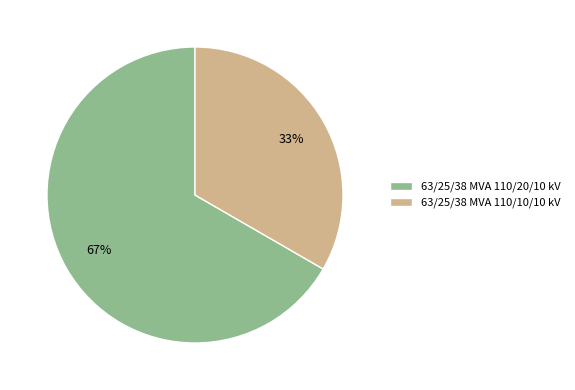

To the nearest percent, what is the average slice percentage?

50%